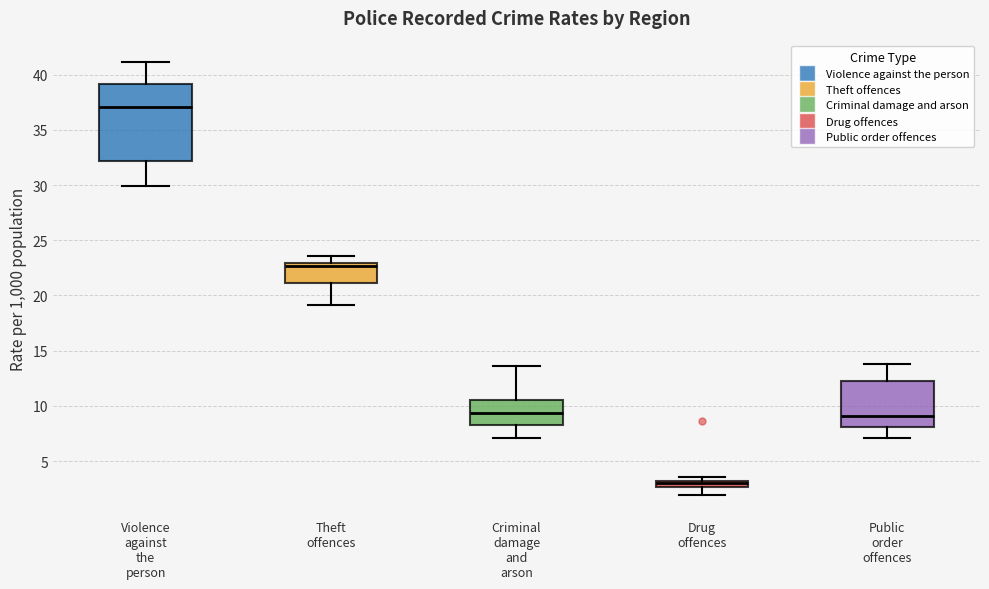

Comparing the boxes themselves (not the whiskers), which one is the tallest?

Violence against the person